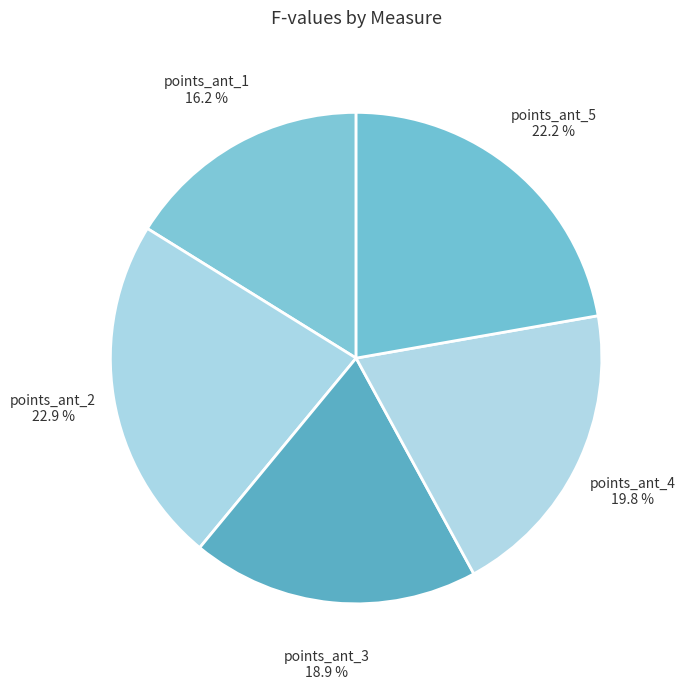

To the nearest percent, what portion does points_ant_1 represent?

16%